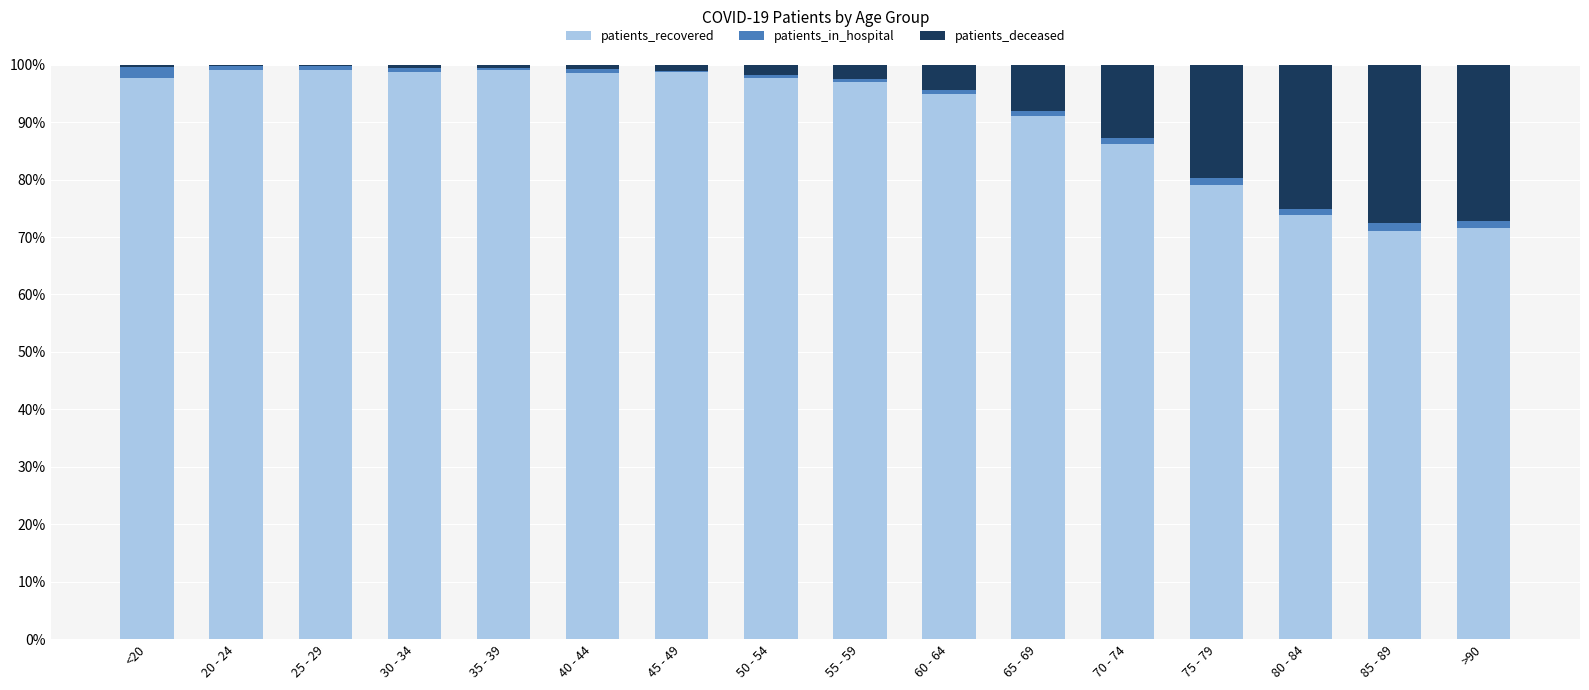

The patients_recovered series shows 79.0 at 75 - 79. True or false?

True